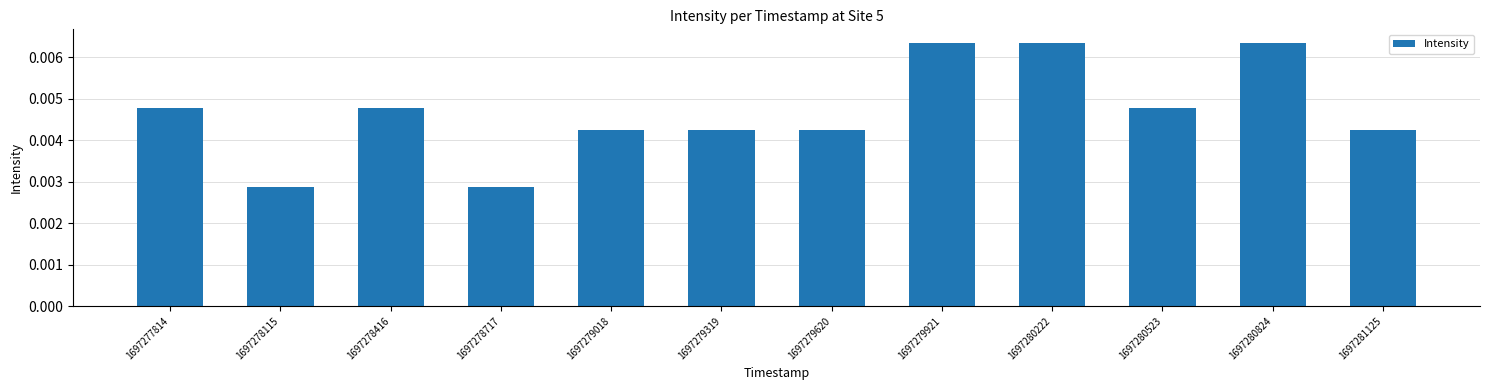

Count the values in the range 0 to 1.

12